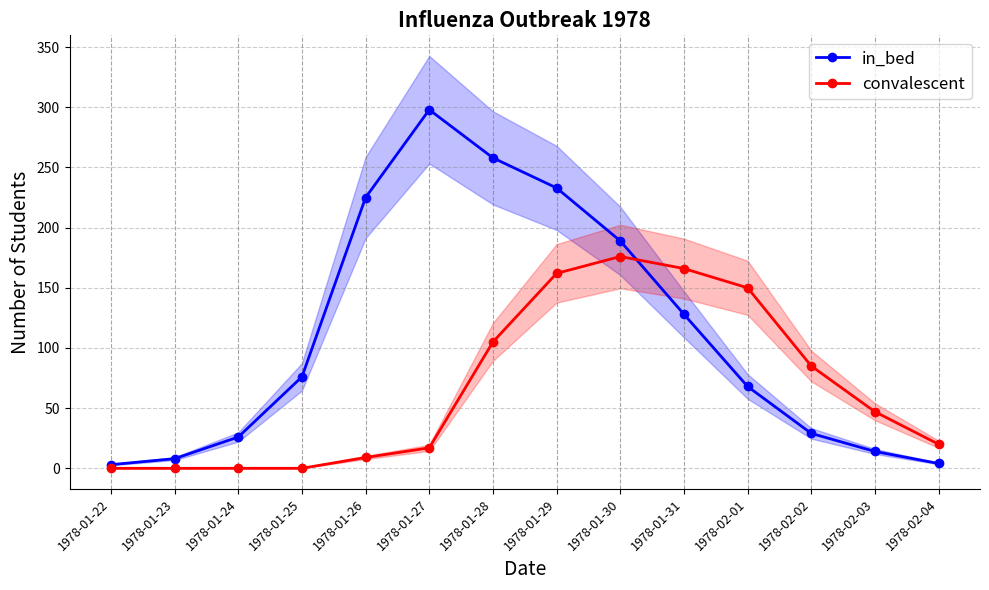

Which label corresponds to the smallest value in the chart?

1978-01-22